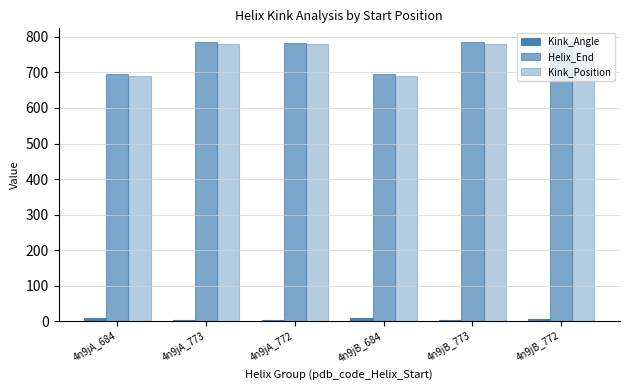

Is the value of Kink_Angle at 4n9jA_684 greater than the value of Kink_Position at 4n9jA_773?

No